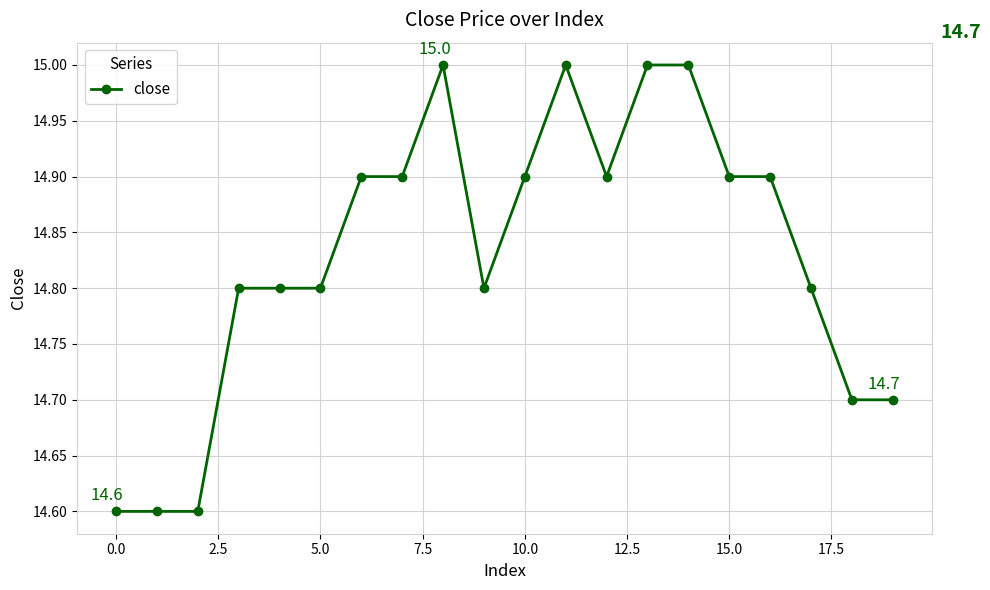

Reading left to right, what are all the values shown in this chart?

14.6	14.6	14.6	14.8	14.8	14.8	14.9	14.9	15.0	14.8	14.9	15.0	14.9	15.0	15.0	14.9	14.9	14.8	14.7	14.7